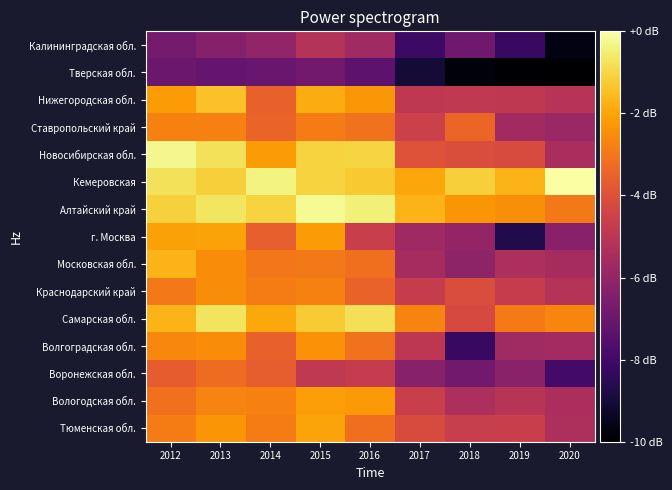

Count the number of data series in this chart.

15